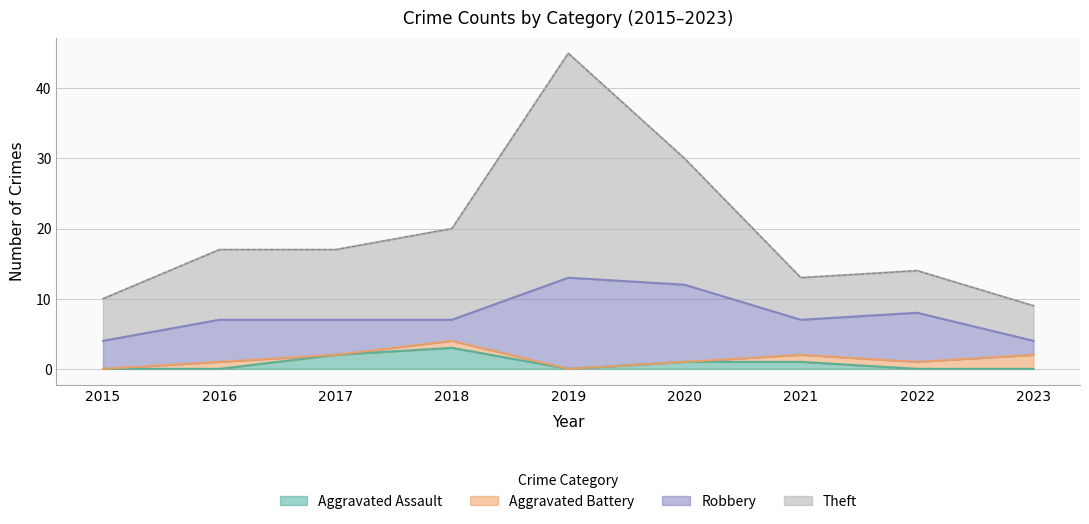

What is the sum of all Aggravated Assault values?

7